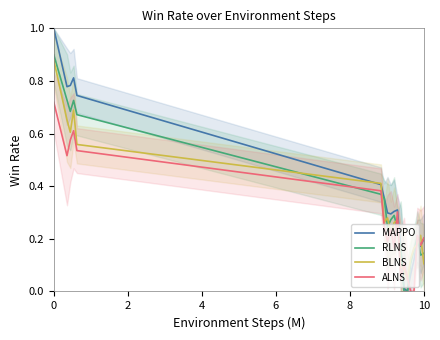

How many interior local peaks does the ALNS series have?

5